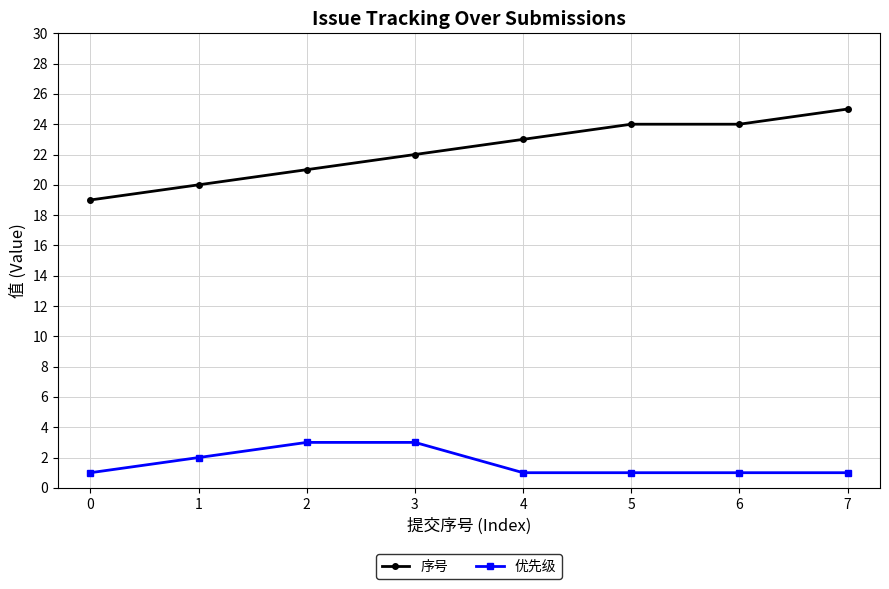

At which category is the sum across all series the highest?

7